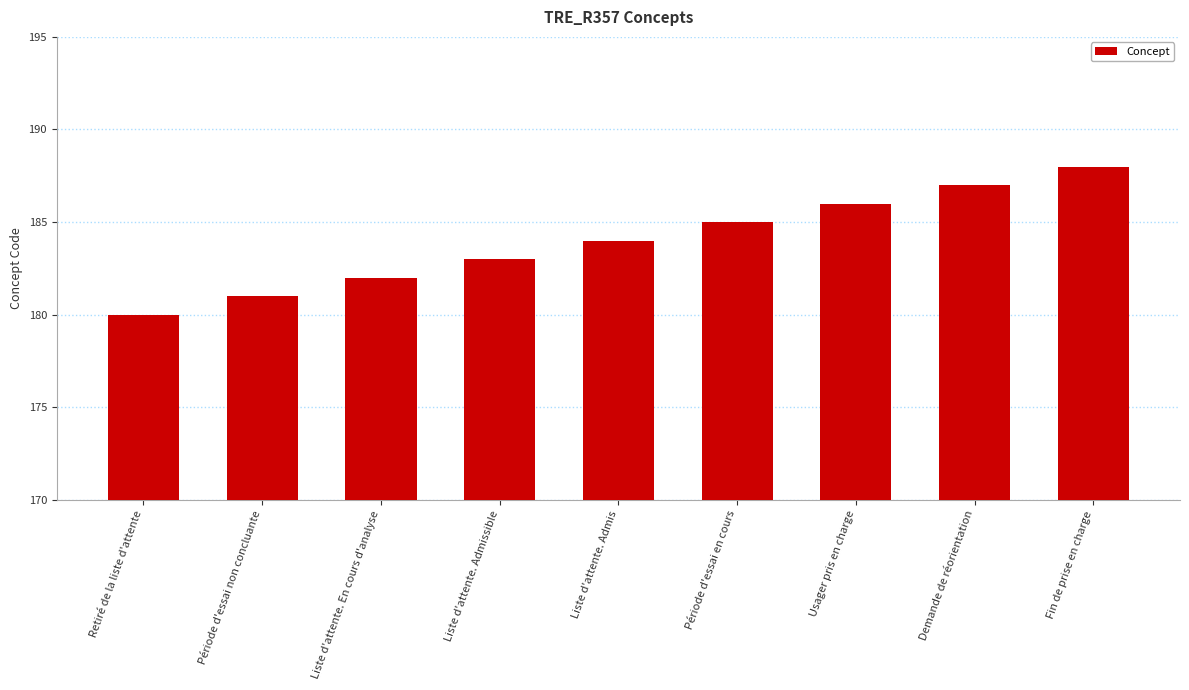

Reading right to left, extract all data points from this chart.

Fin de prise en charge=188	Demande de réorientation=187	Usager pris en charge=186	Période d'essai en cours=185	Liste d'attente. Admis=184	Liste d'attente. Admissible=183	Liste d'attente. En cours d'analyse=182	Période d'essai non concluante=181	Retiré de la liste d'attente=180